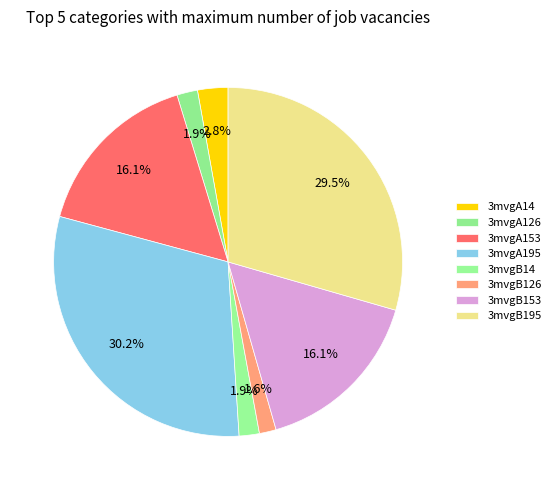

Count the number of slices in the pie.

8